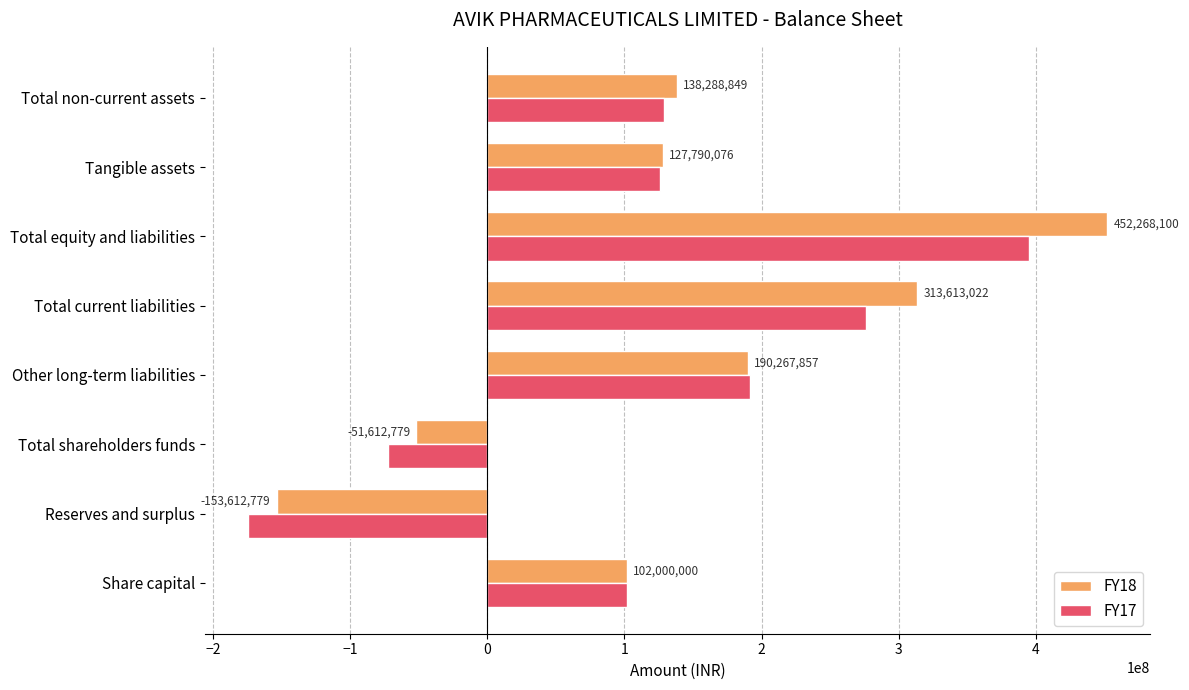

Where is FY17 nearest to the value 110263702?

Share capital